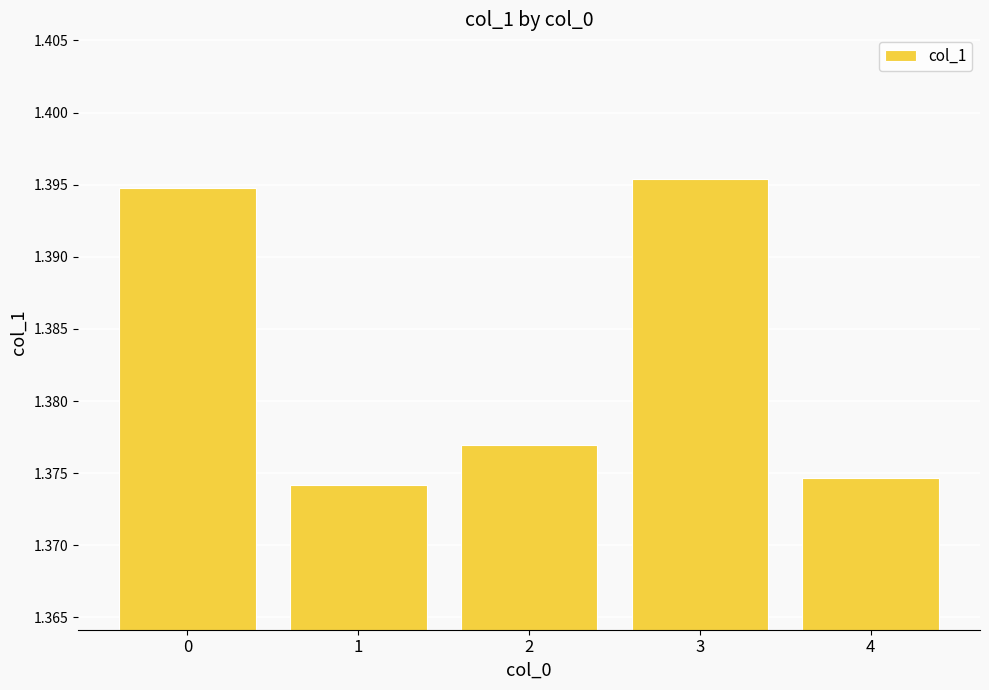

Between 1 and 2, which is larger?

2